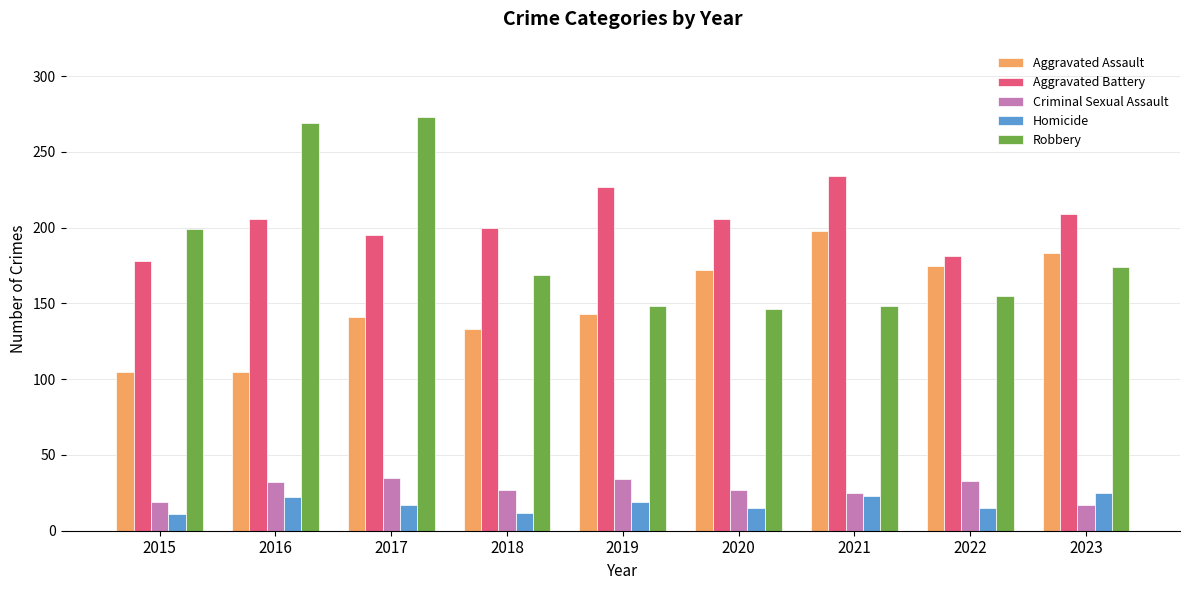

How many bars are there in total?

45